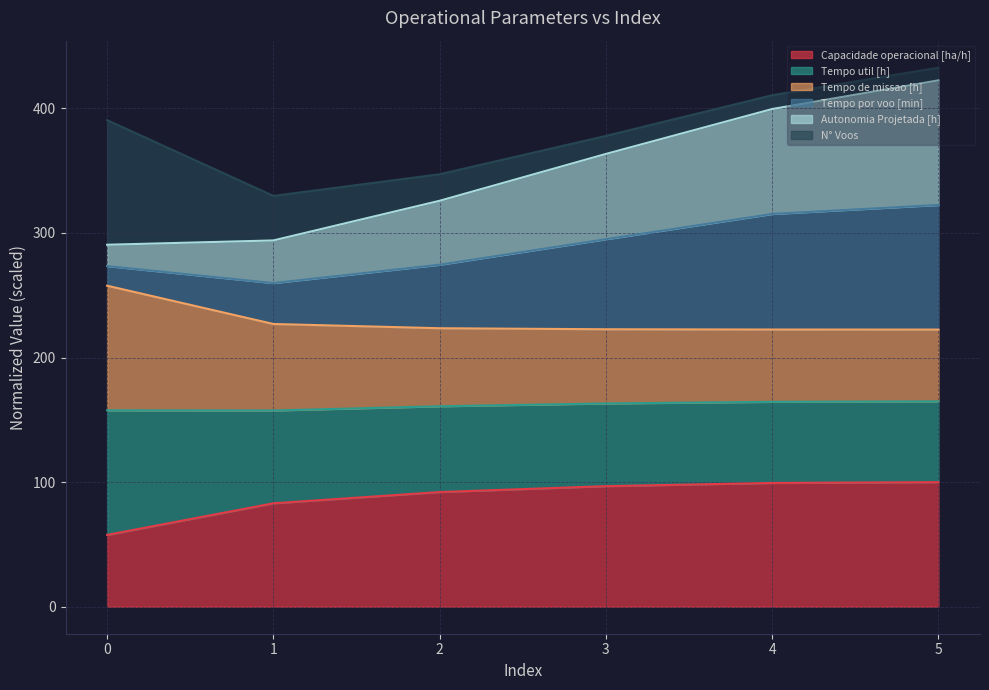

What is the maximum value for Capacidade operacional [ha/h]?

100.0